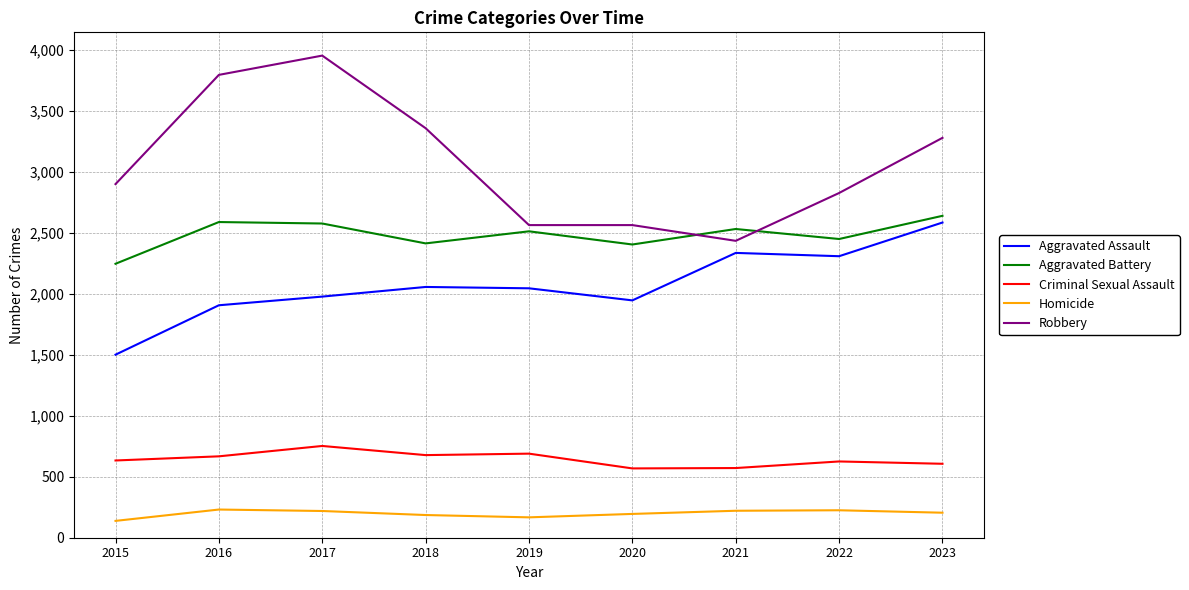

Is the value of Criminal Sexual Assault at 2019 greater than the value of Aggravated Battery at 2016?

No